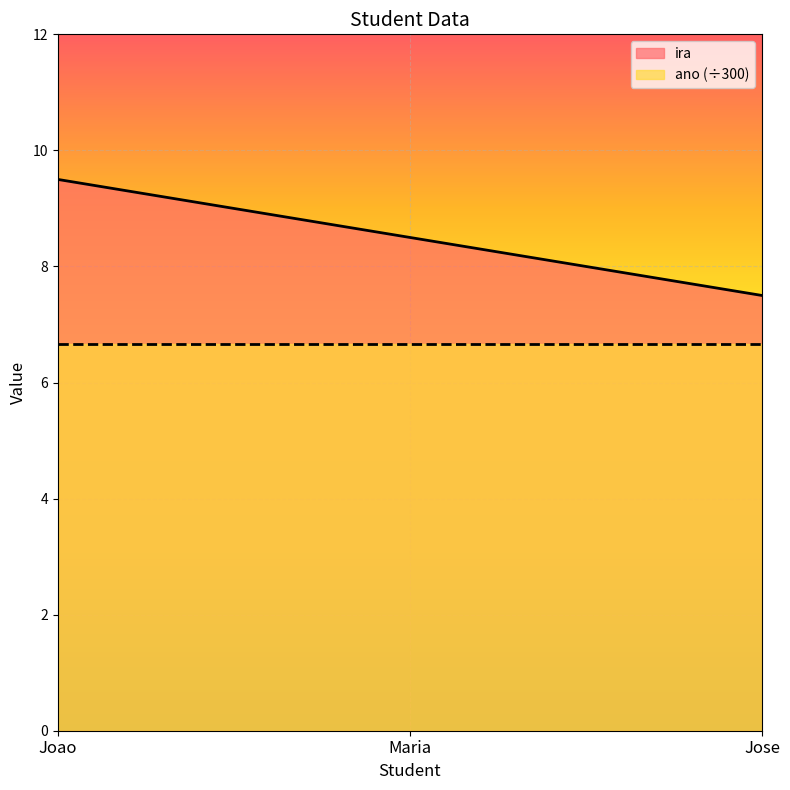

What is the change in value from Joao to Jose?

-2.0